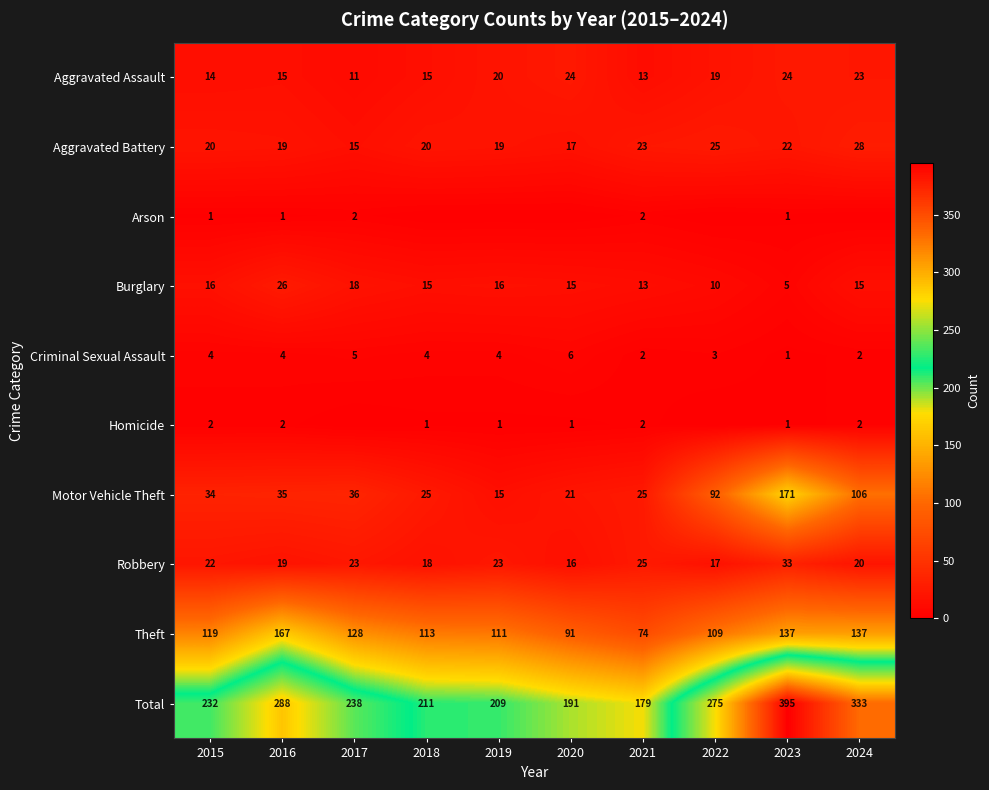

Which category has the highest value in the Burglary series?

2016